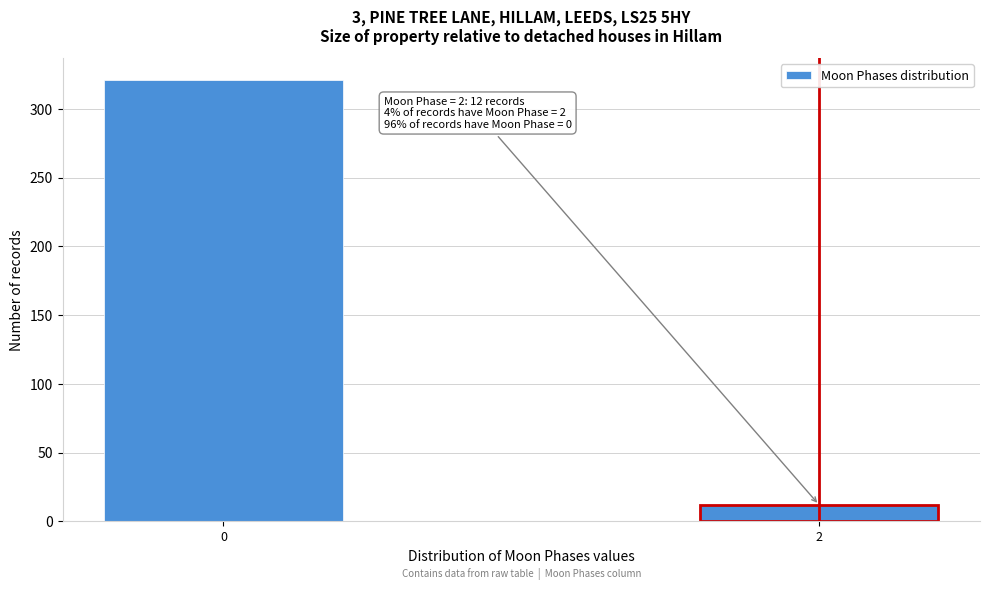

Reading right to left, what are all the values shown in this chart?

12	321